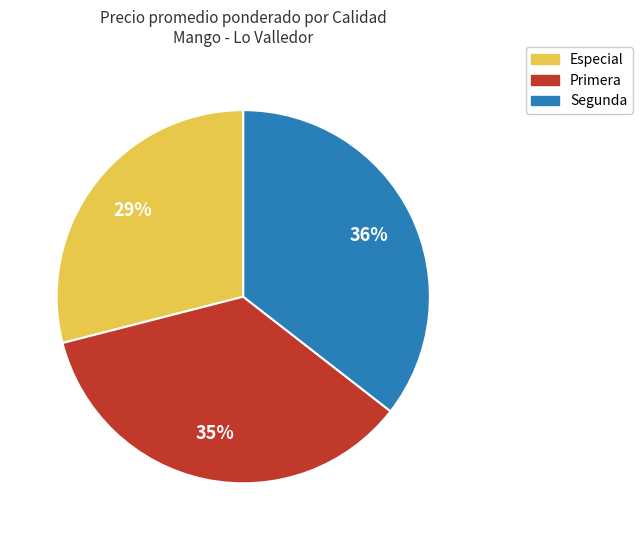

Count the number of slices in the pie.

3